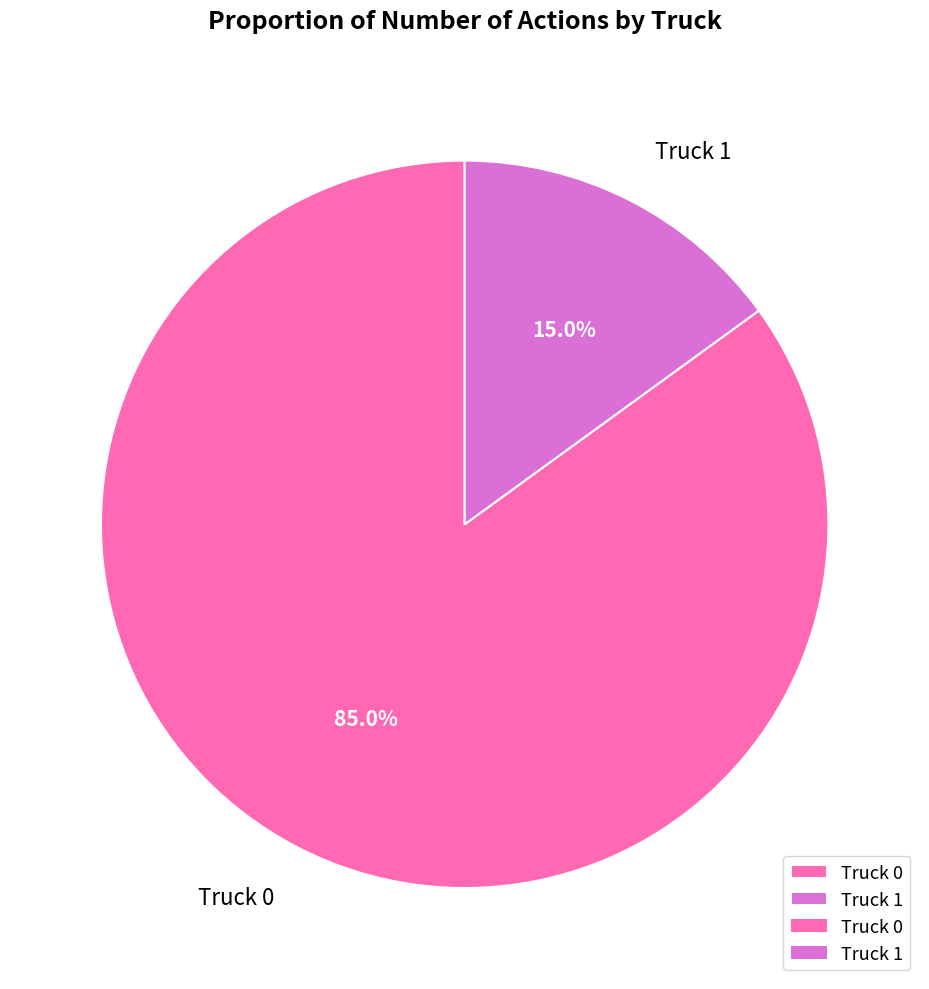

Is it true that Truck 1 is 4% of the pie?

False